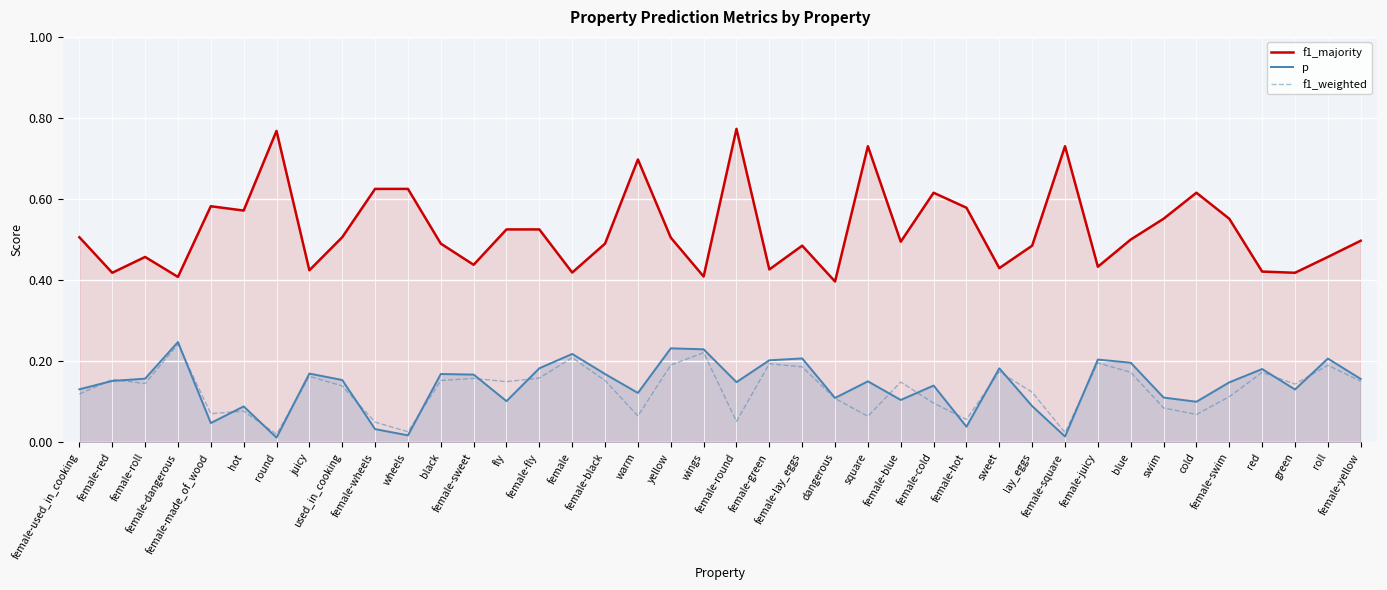

What is the label of the 4th point from the left?

female-dangerous